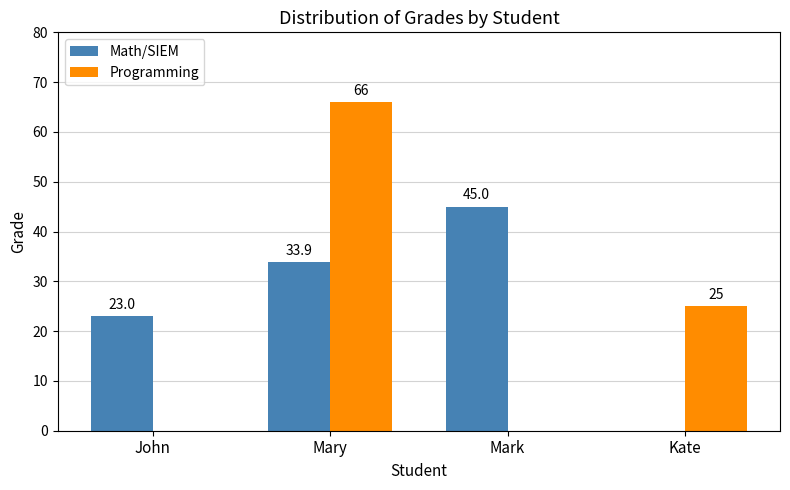

At which label is Programming closest to 33?

Kate